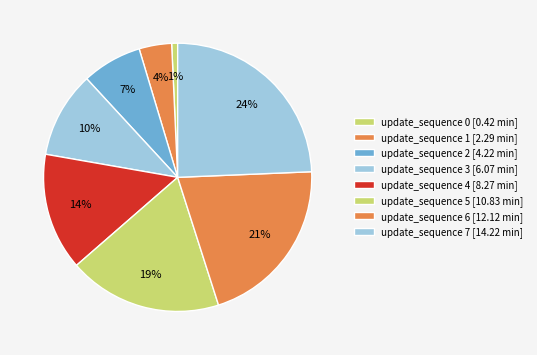

Count the number of slices in the pie.

8